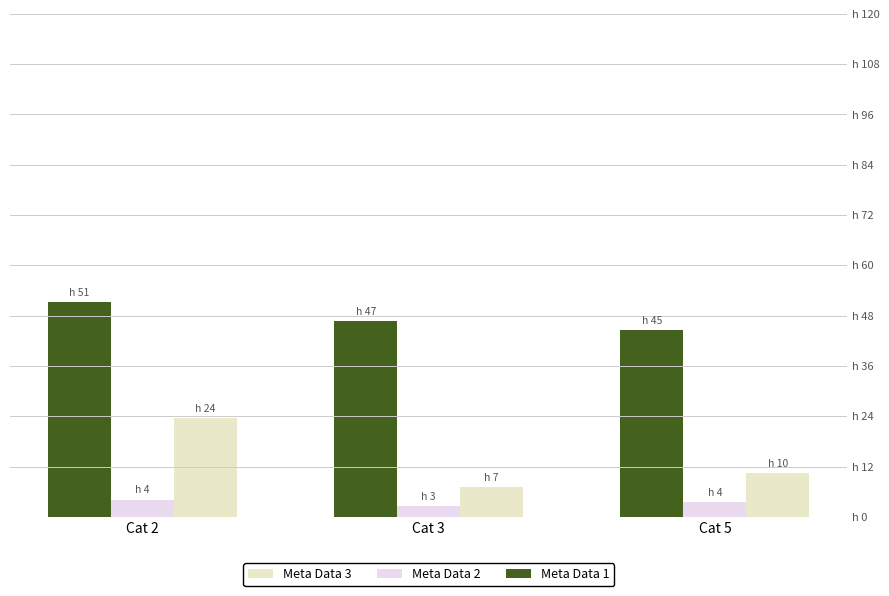

At Cat 2, list the series in order from smallest to largest.

Meta Data 2, Meta Data 3, Meta Data 1